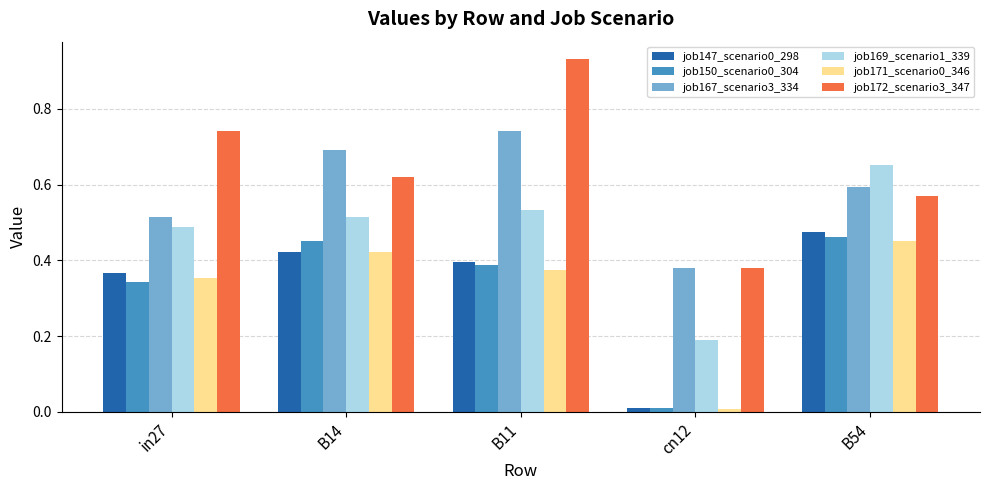

Which series has the largest total across all categories?

job172_scenario3_347